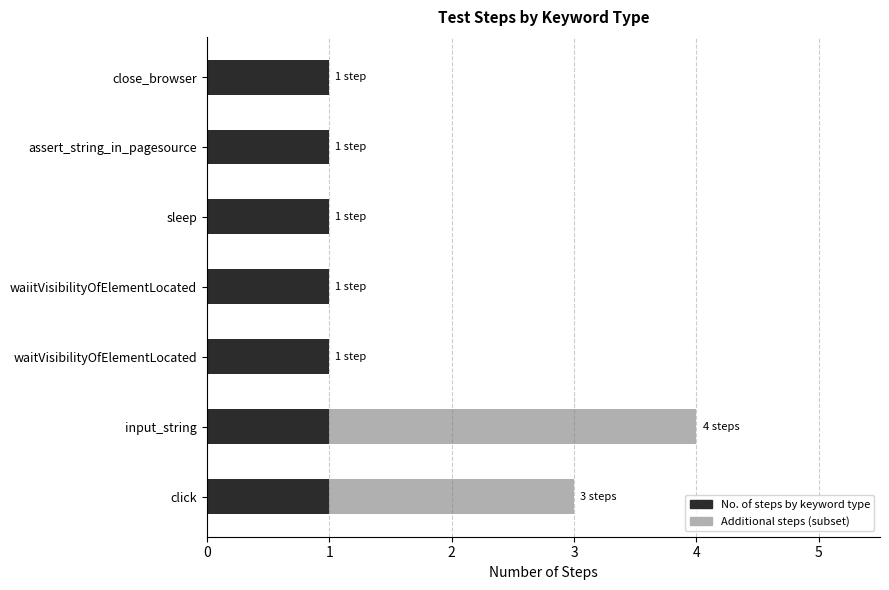

What is the total value across all series at assert_string_in_pagesource?

1